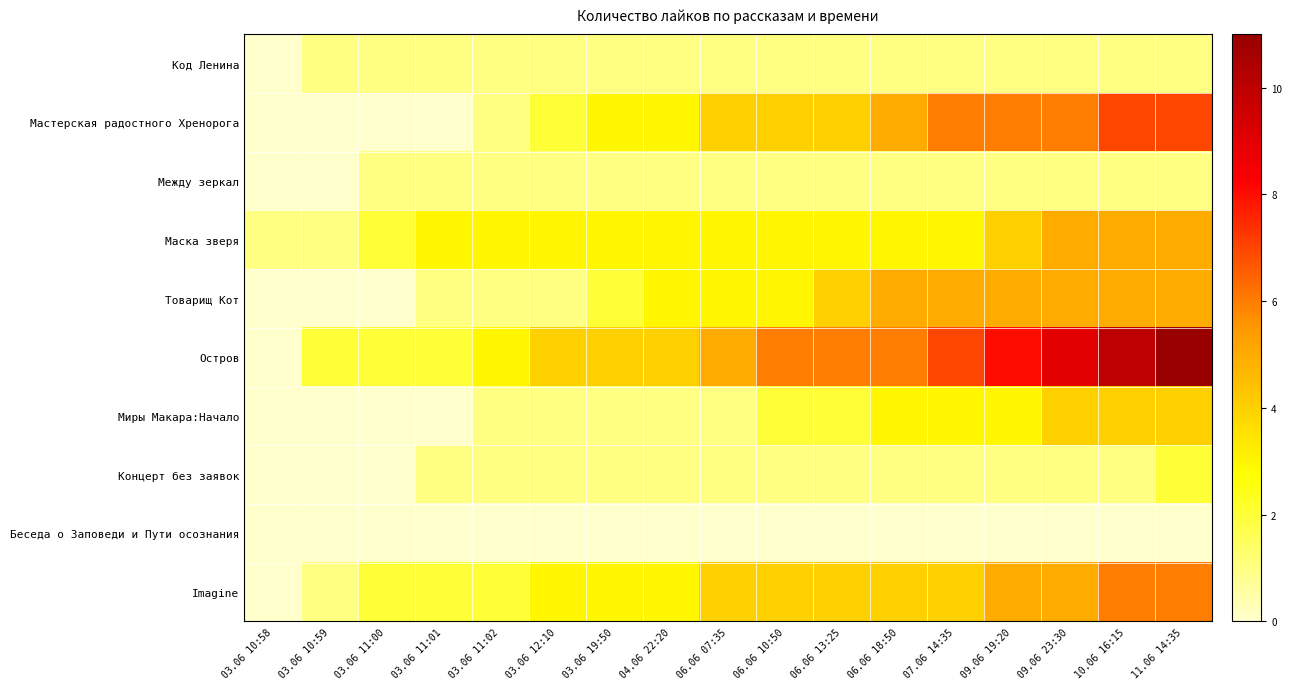

What is the total value across all series at 03.06 11:01?

11